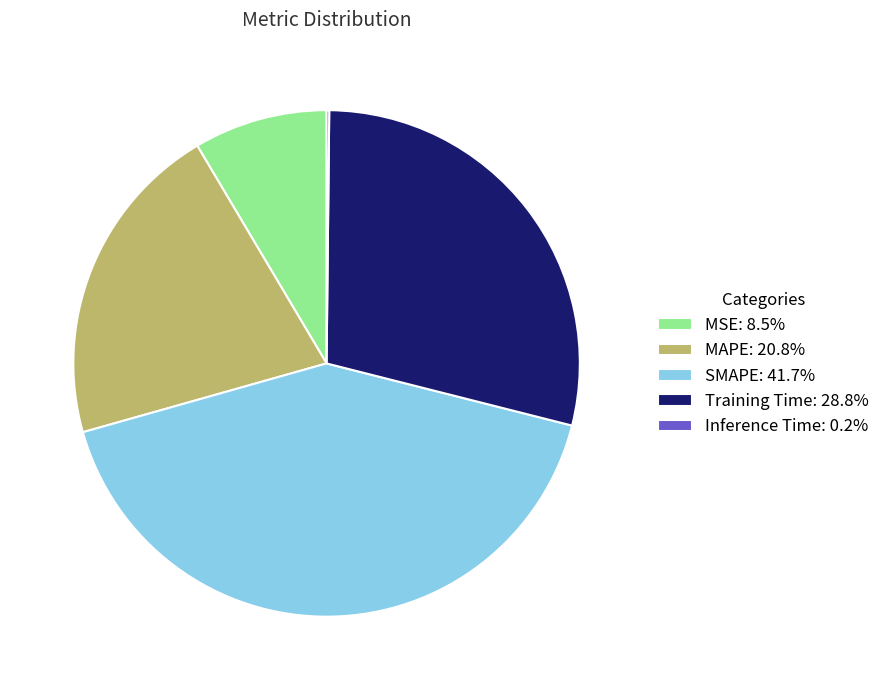

Is the sum of SMAPE: 41.7% and MAPE: 20.8% greater than half?

Yes